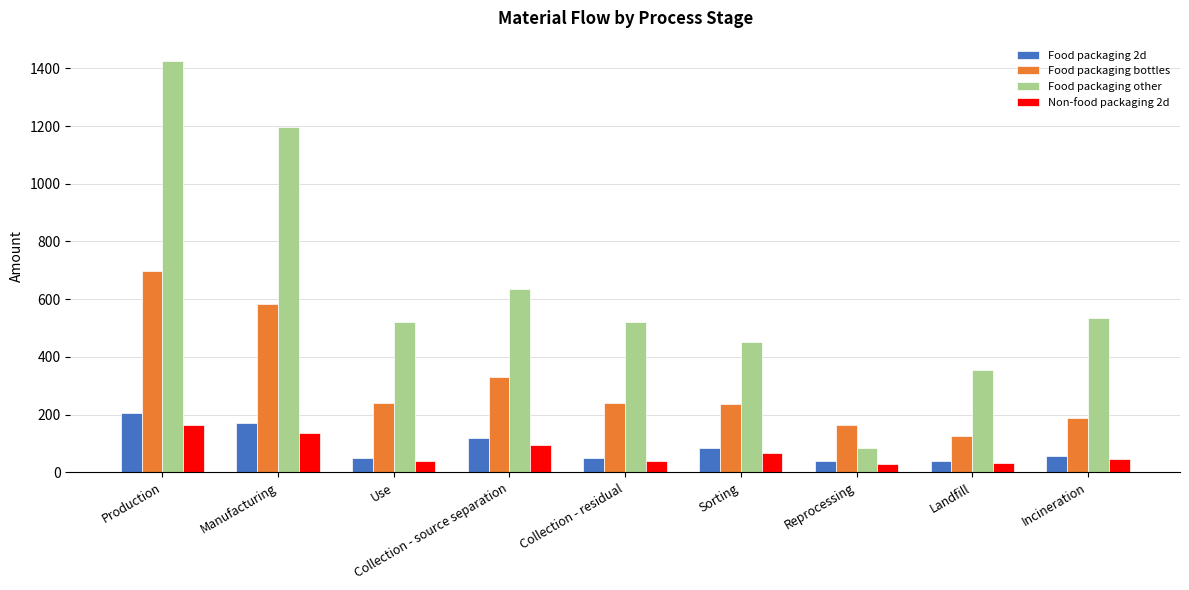

At which label does Non-food packaging 2d first exceed 46?

Production